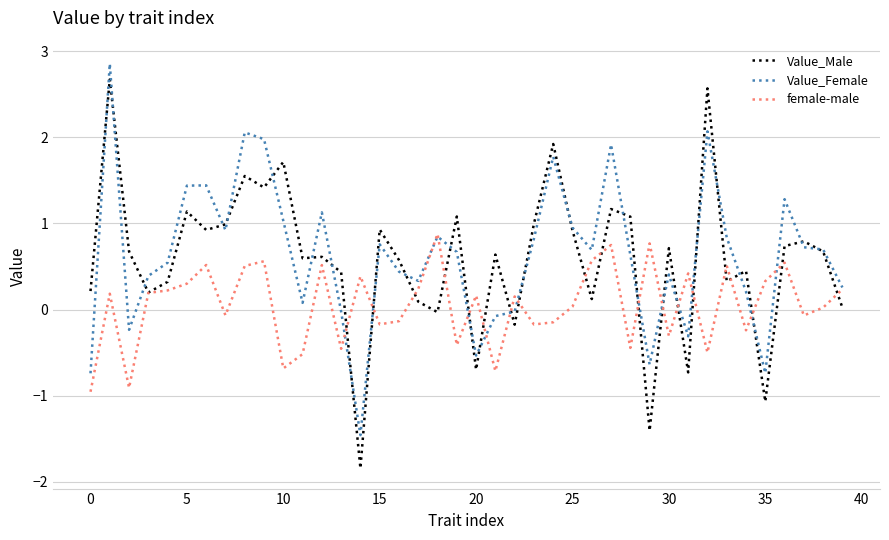

Which series has the largest range (max minus min)?

Value_Male